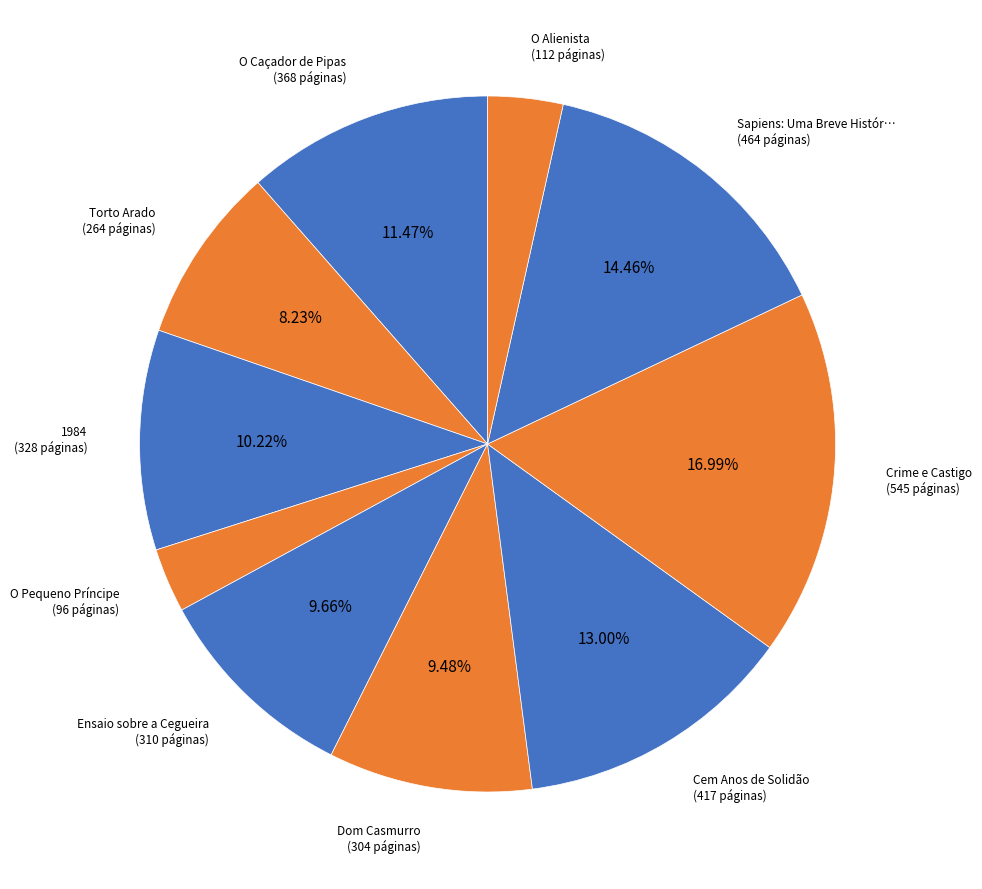

How many segments does this pie chart have?

10